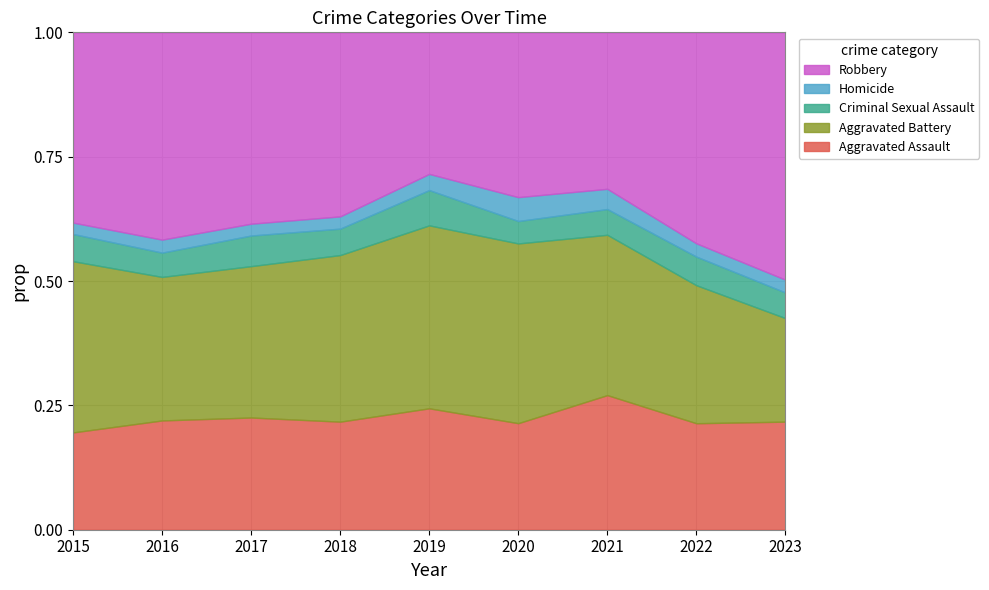

Reading left to right, extract all data points from this chart.

Aggravated Assault: 2015=179	2016=252	2017=275	2018=229	2019=217	2020=214	2021=246	2022=216	2023=118
Aggravated Battery: 2015=315	2016=331	2017=371	2018=353	2019=327	2020=361	2021=293	2022=280	2023=113
Criminal Sexual Assault: 2015=50	2016=56	2017=75	2018=56	2019=63	2020=45	2021=47	2022=58	2023=28
Homicide: 2015=21	2016=30	2017=29	2018=26	2019=29	2020=48	2021=37	2022=27	2023=14
Robbery: 2015=350	2016=478	2017=469	2018=390	2019=253	2020=331	2021=286	2022=428	2023=270